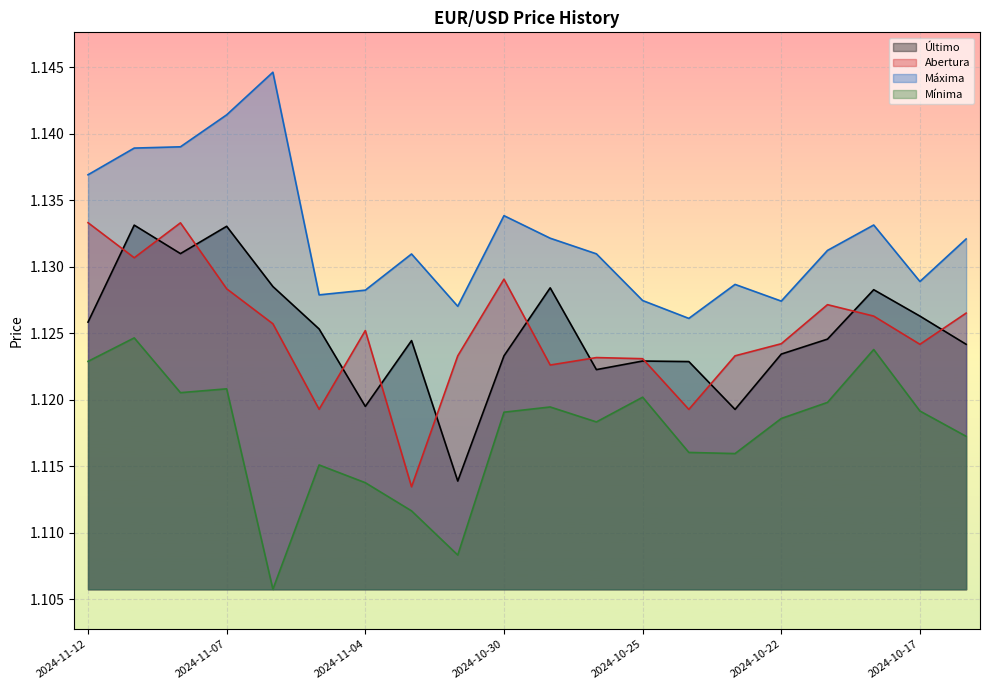

What is the label of the 12th point from the left?

2024-10-28